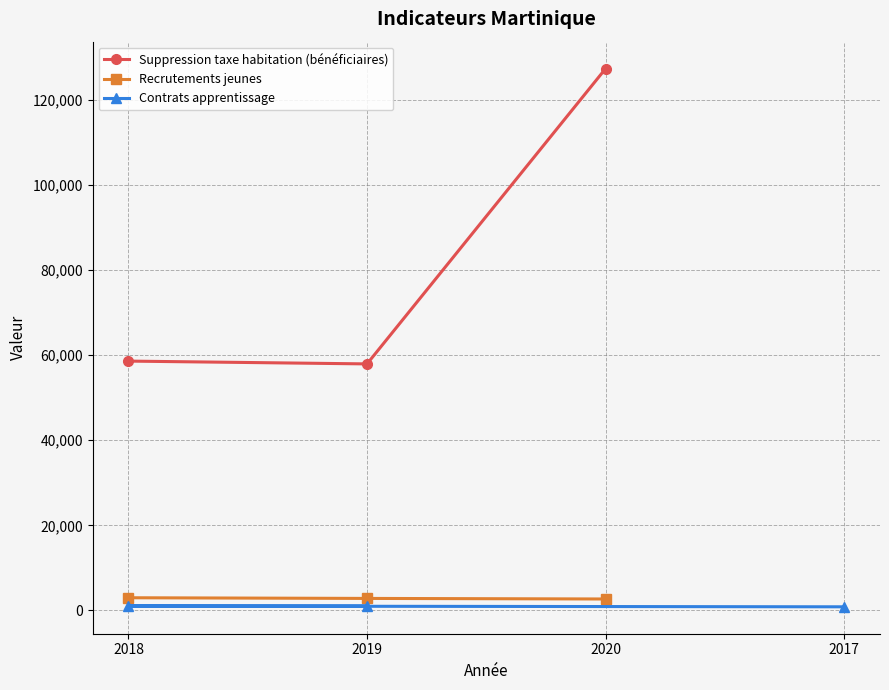

Read the Recrutements jeunes value at 2019, to the nearest 50.

2850